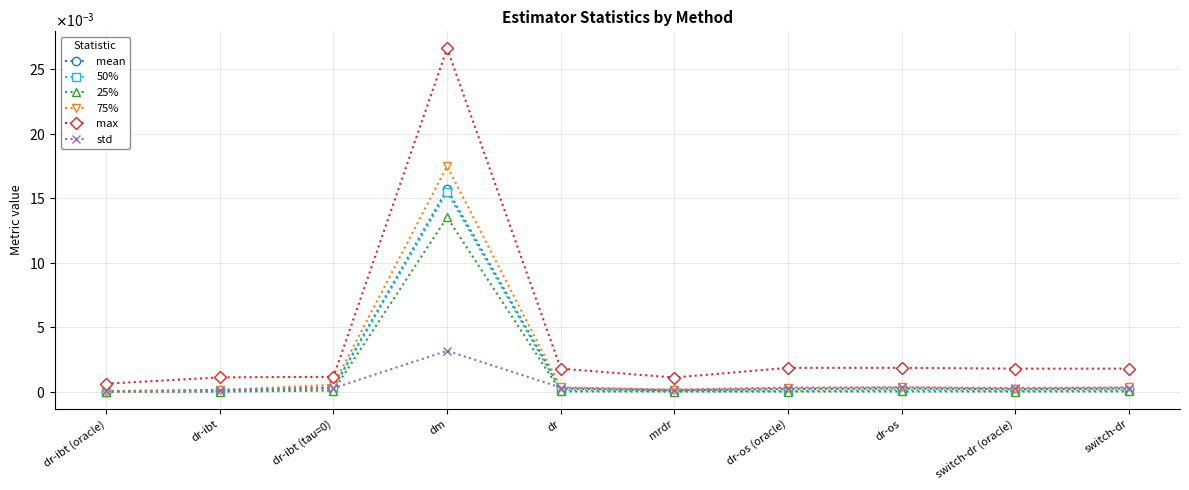

Which series has the largest range (max minus min)?

max